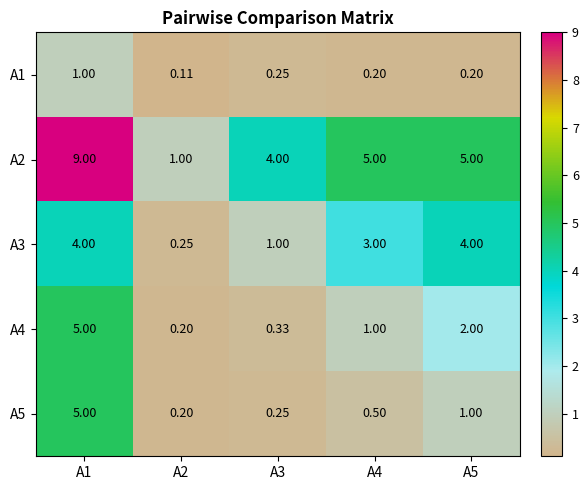

Is the value of А2 at А3 greater than the value of А1 at А1?

Yes